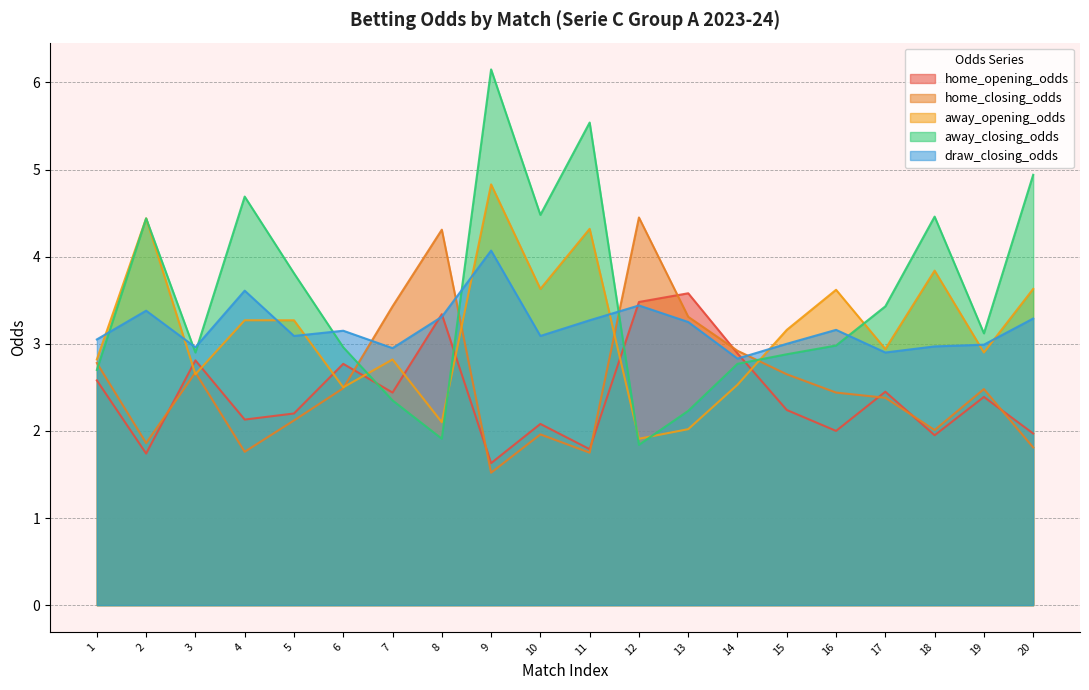

At which category does away_opening_odds reach its first local peak?

2